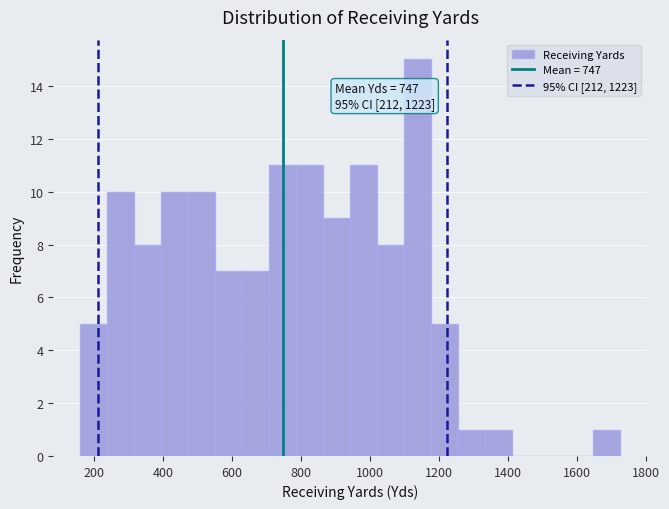

Read against the x-axis, roughly where is the centre of the tallest bar?

1140